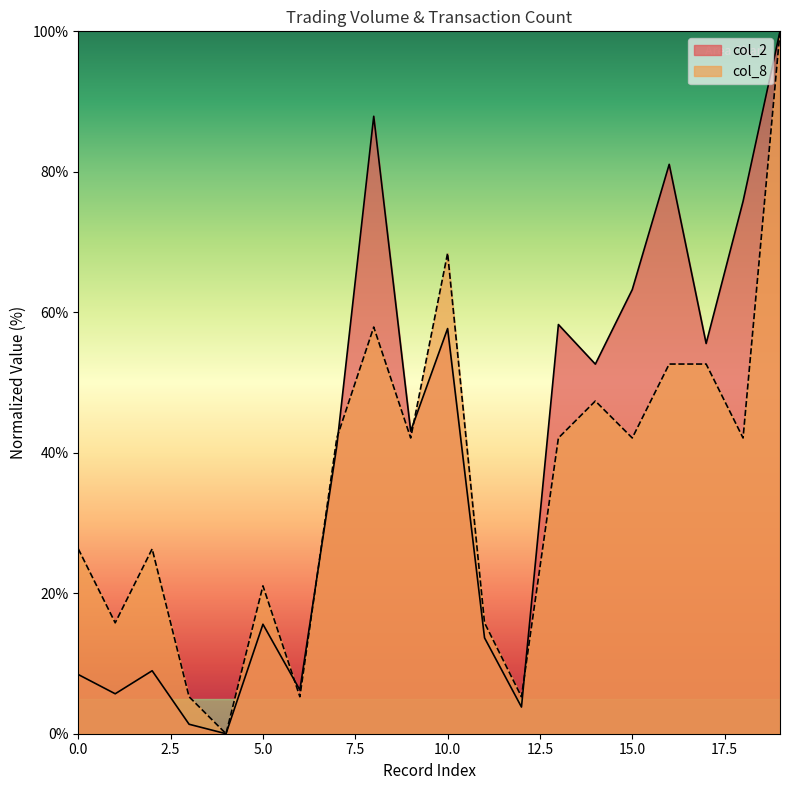

At which category does col_2 reach its first local peak?

2